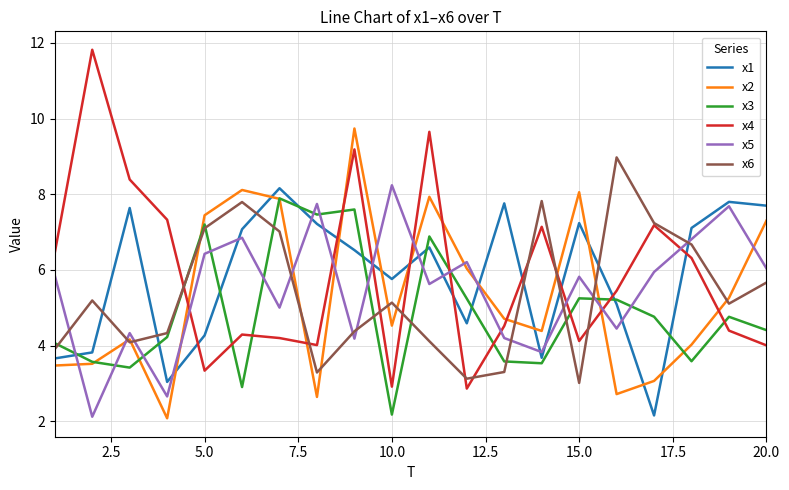

What is the greatest value displayed?

11.8